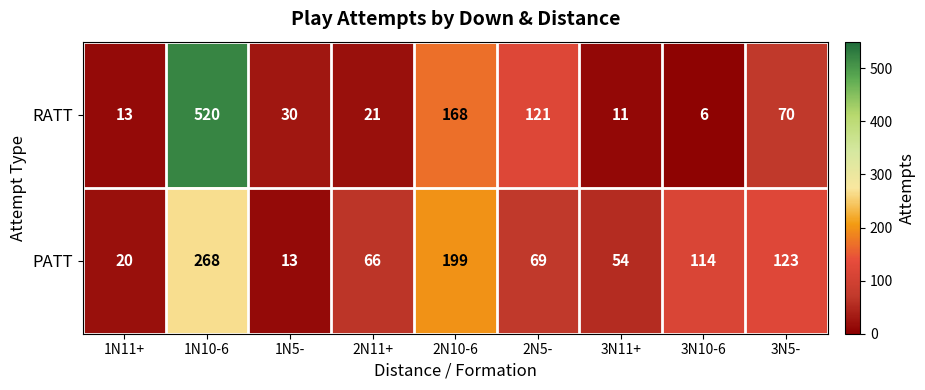

At 1N11+, list the series in order from largest to smallest.

PATT, RATT